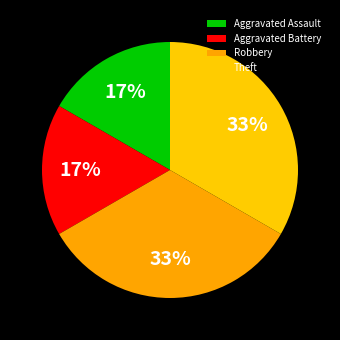

How many slices are in this pie chart?

4